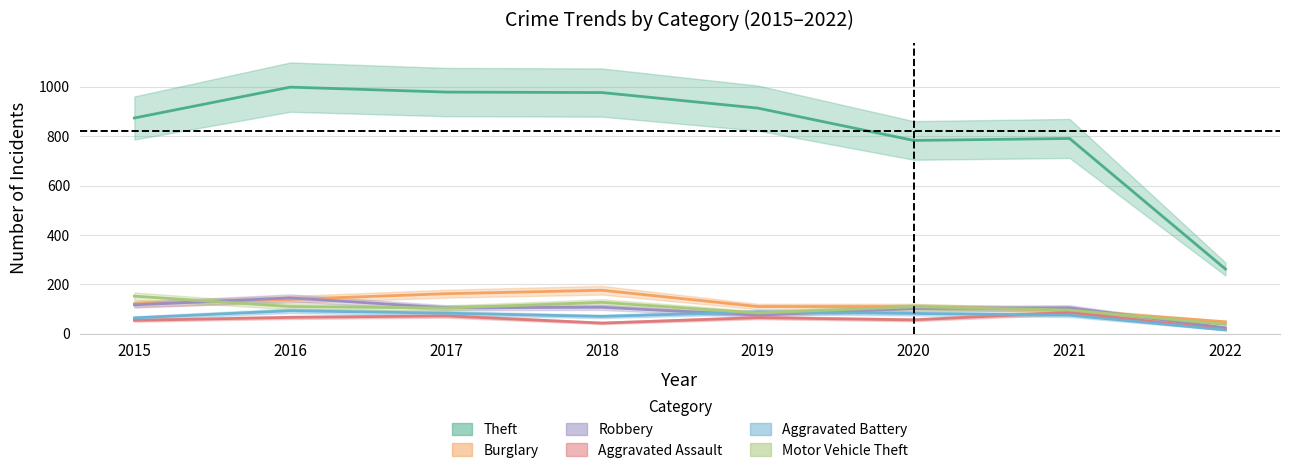

The Theft series shows 291 at 2017. True or false?

False